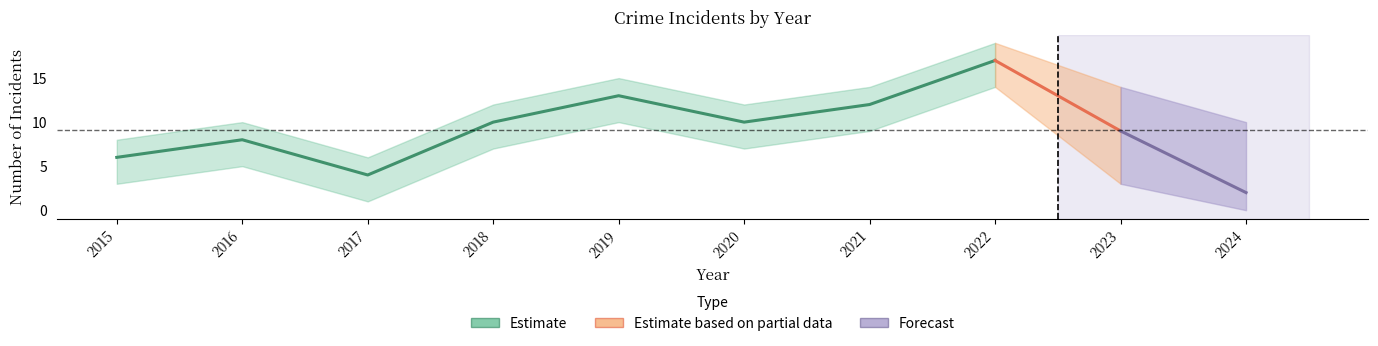

At which label is Robbery closest to 5?

2015